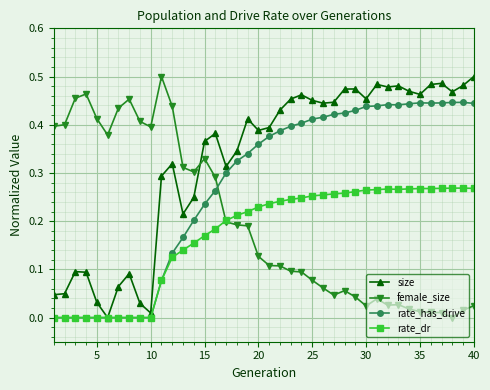

True or false: female_size has more than 0 points higher than both neighbors.

True